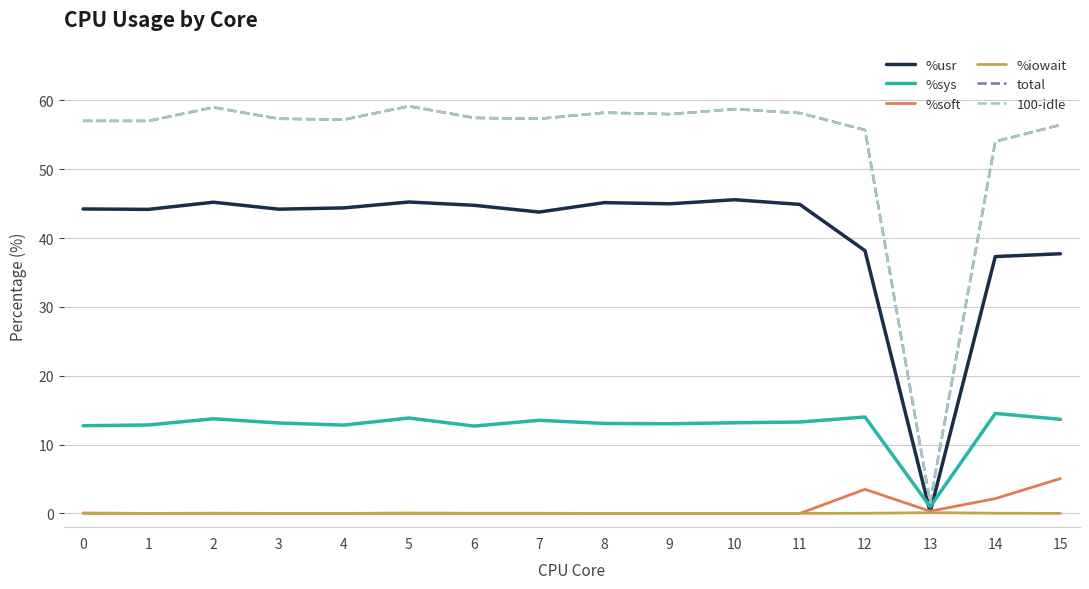

True or false: %iowait and 100-idle cross at least once.

False